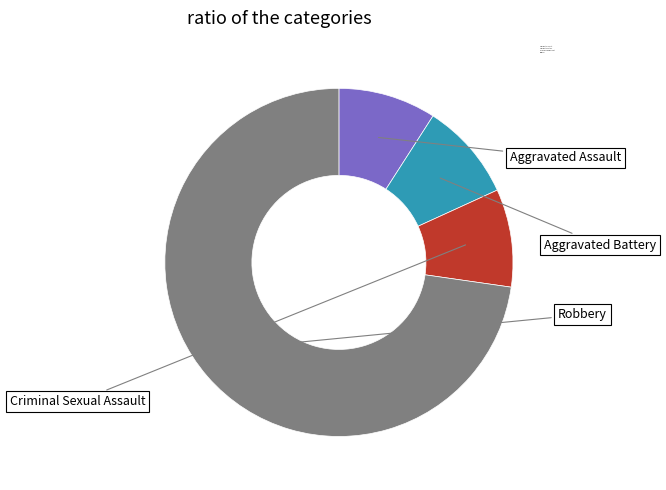

Is there any slice that represents more than half of the pie?

Yes